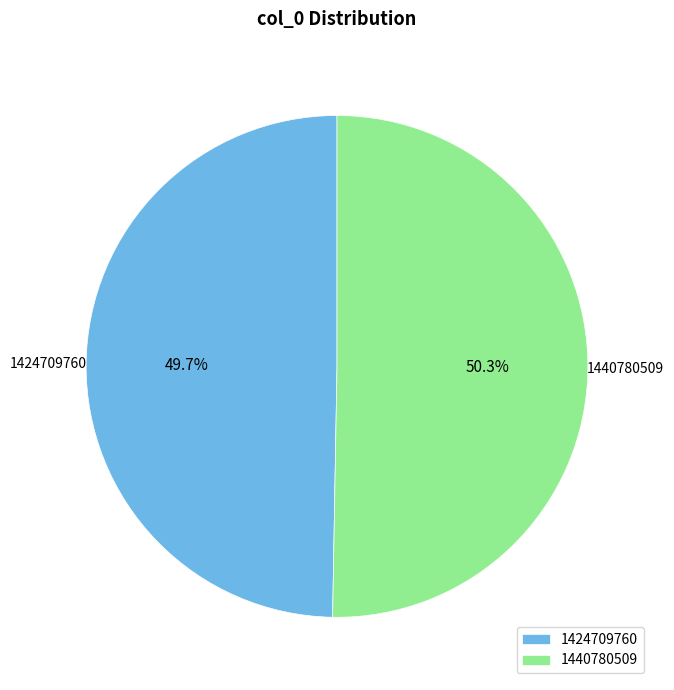

What percentage is the 1440780509 slice, to the nearest percent?

50%